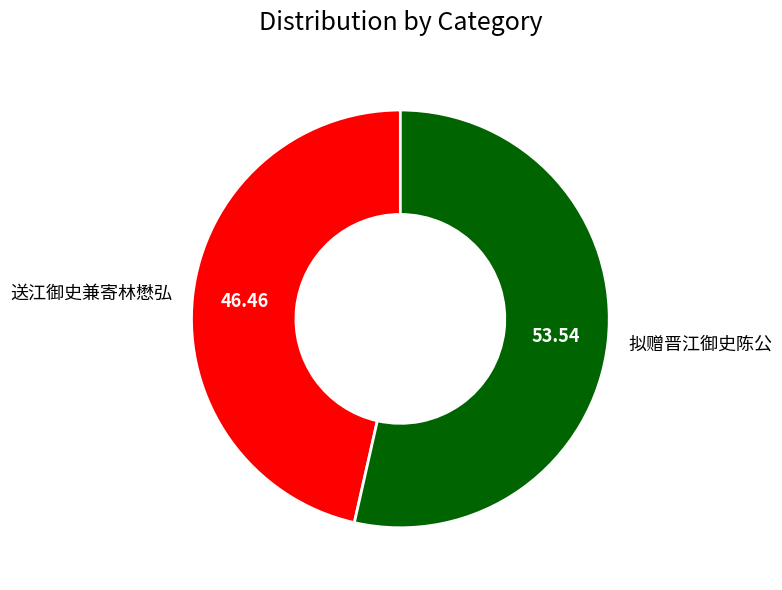

Which slice is the largest?

拟赠晋江御史陈公